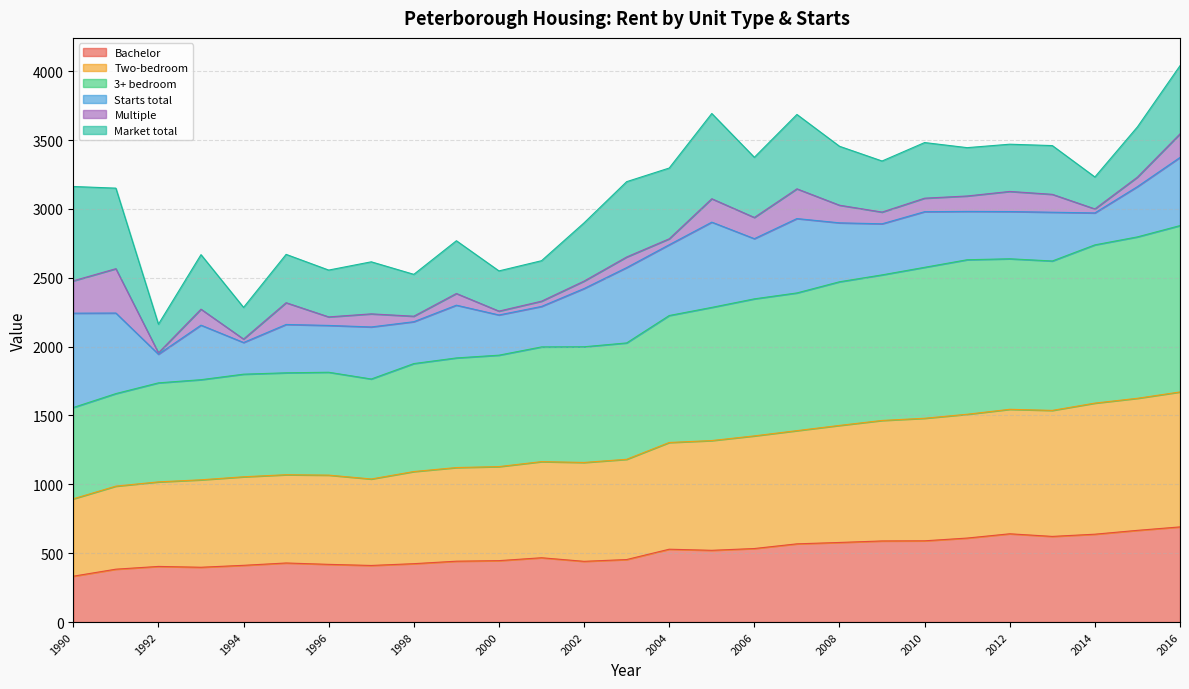

True or false: Two-bedroom and 3+ bedroom intersect in this chart.

False